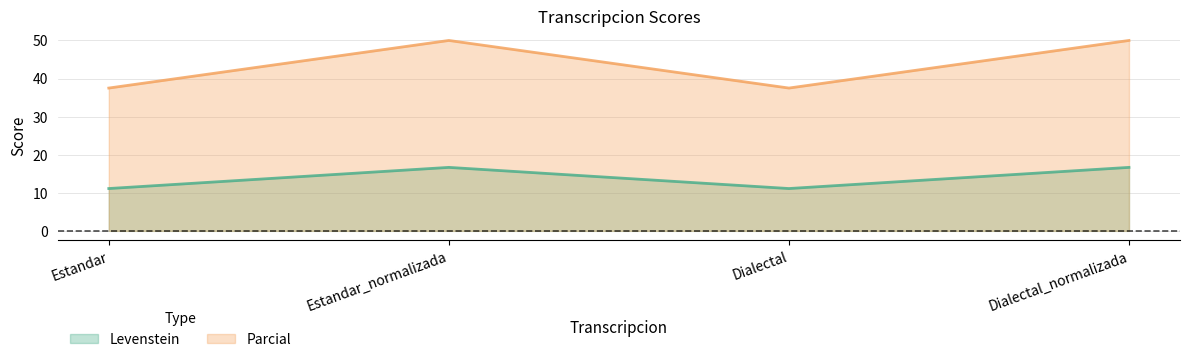

Rank the series by their maximum value, from highest to lowest.

Parcial, Levenstein